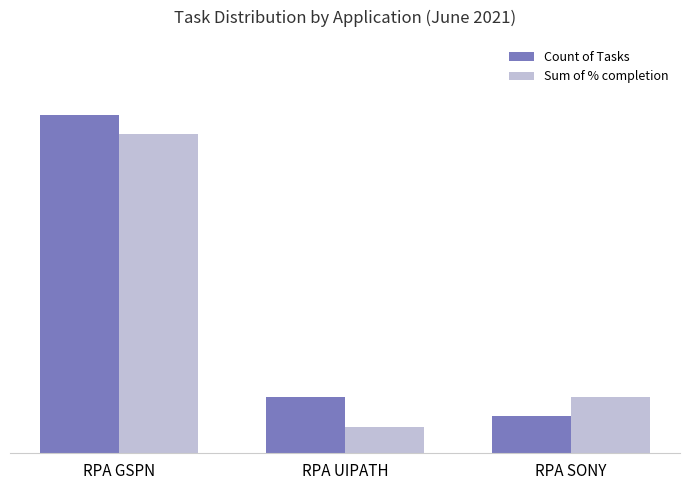

Which category has the highest value across all series?

RPA GSPN